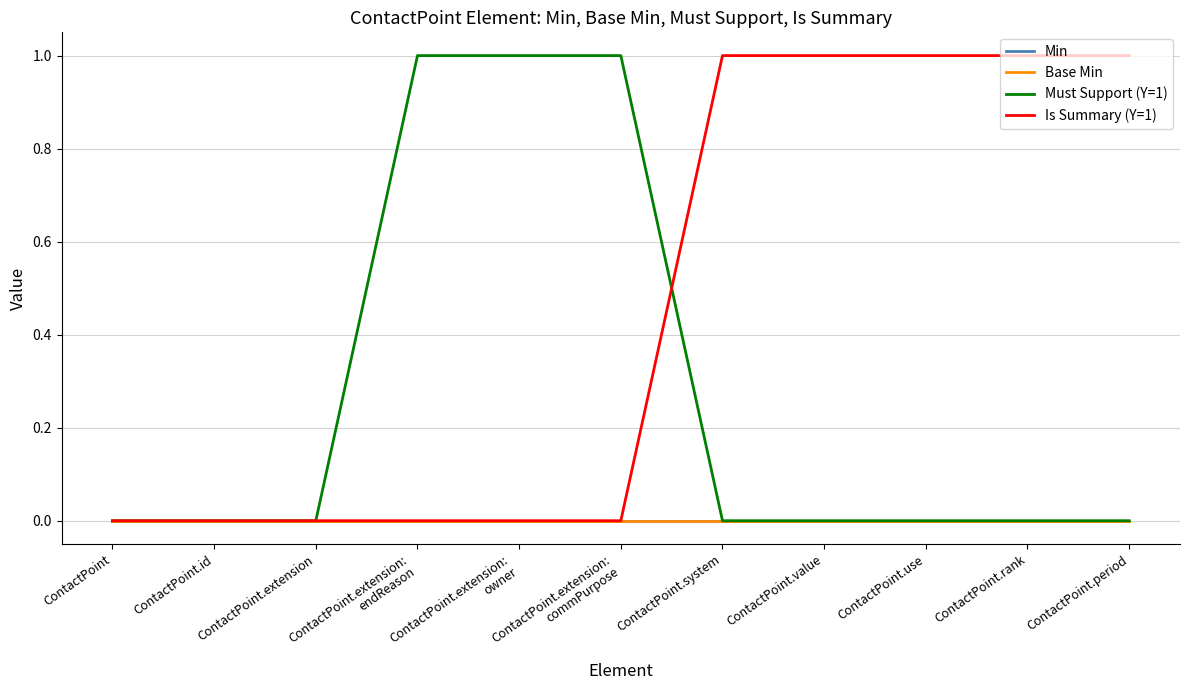

What is the spread (max minus min) of values at ContactPoint.extension:
commPurpose?

1